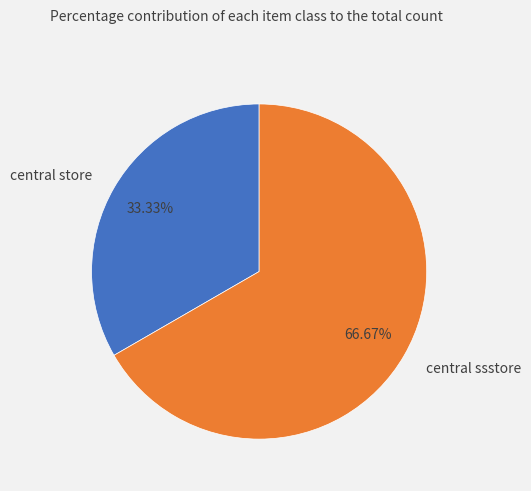

What percentage is NOT represented by central ssstore?

33.3%